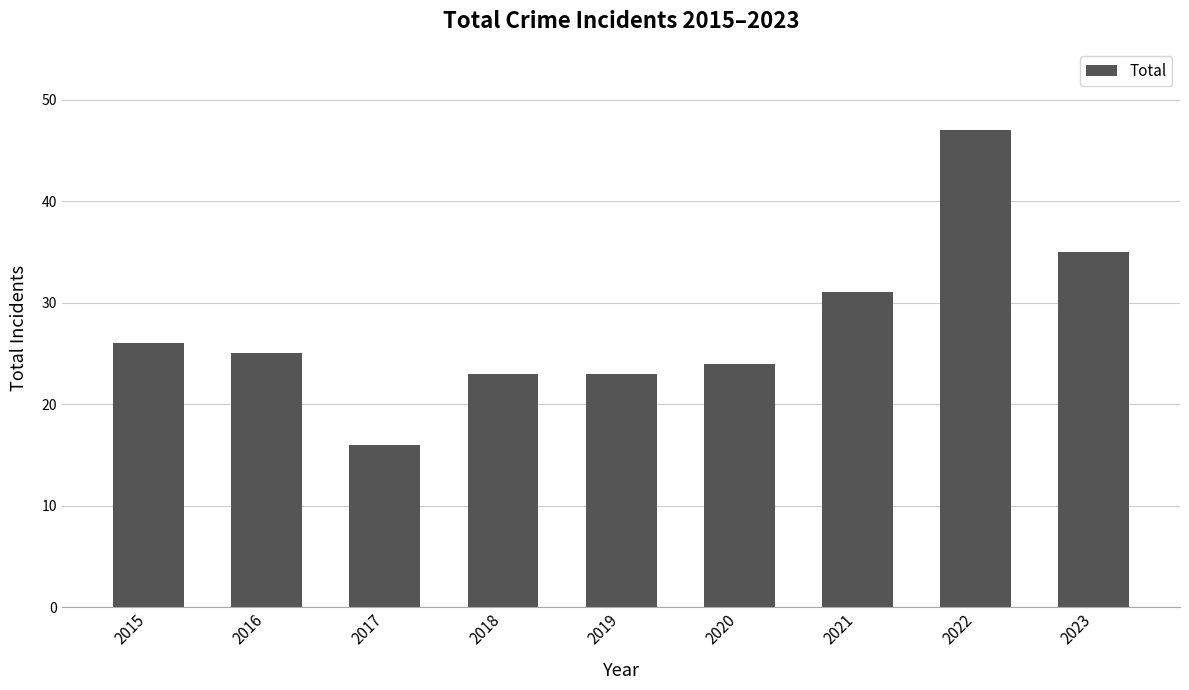

How many bars are there in total?

9